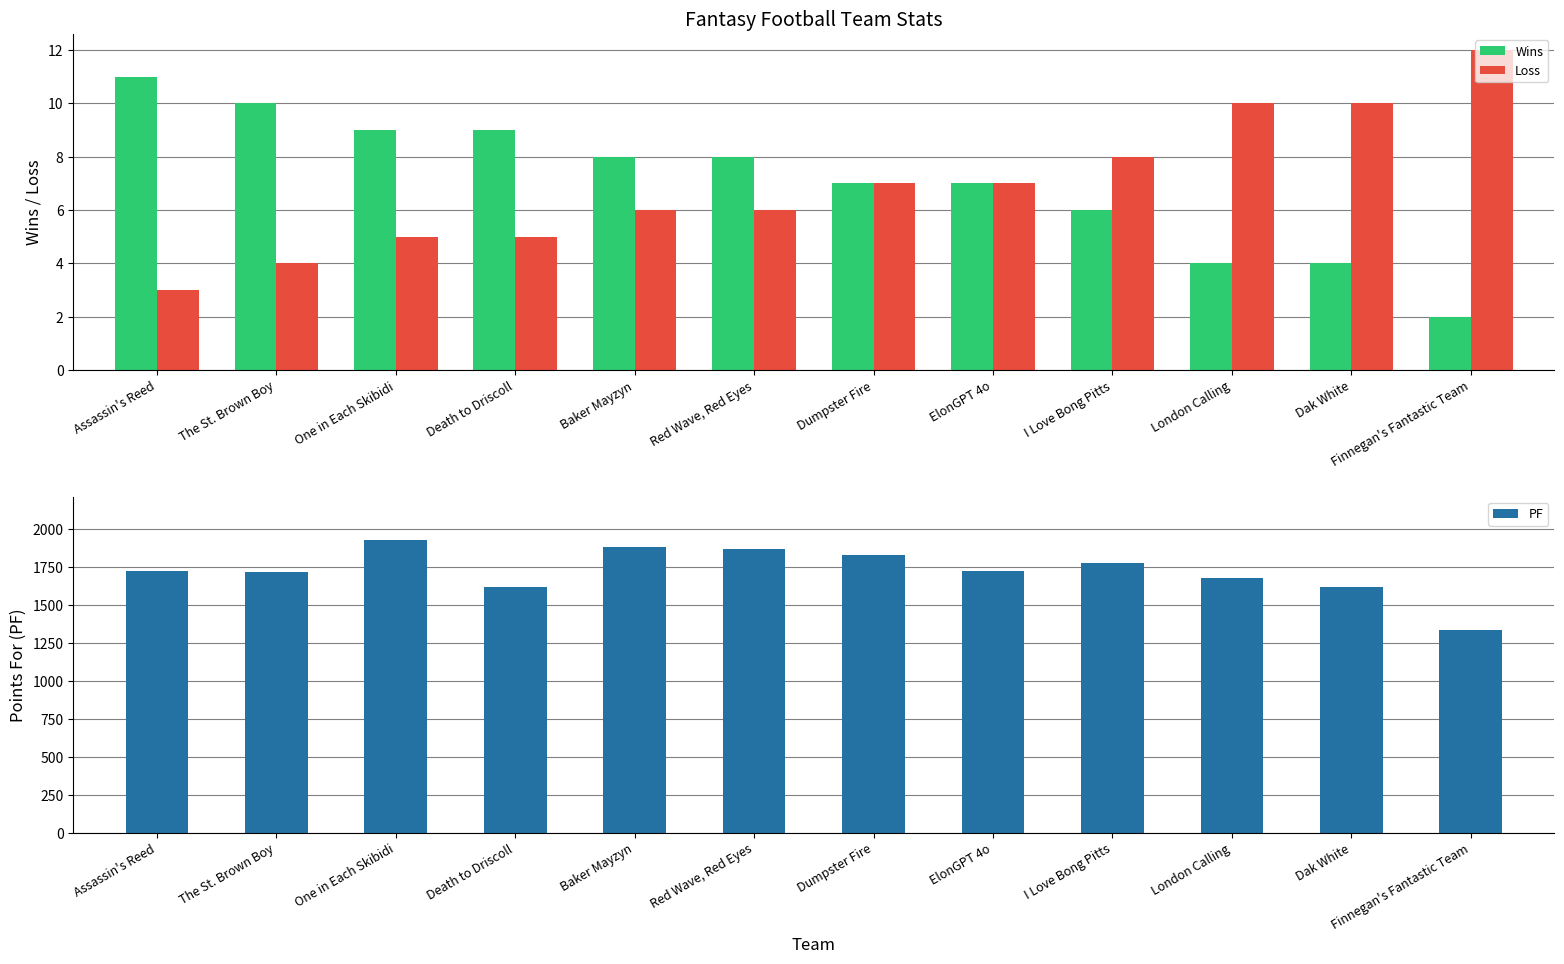

What is the approximate value of PF at Dak White?

1620.0